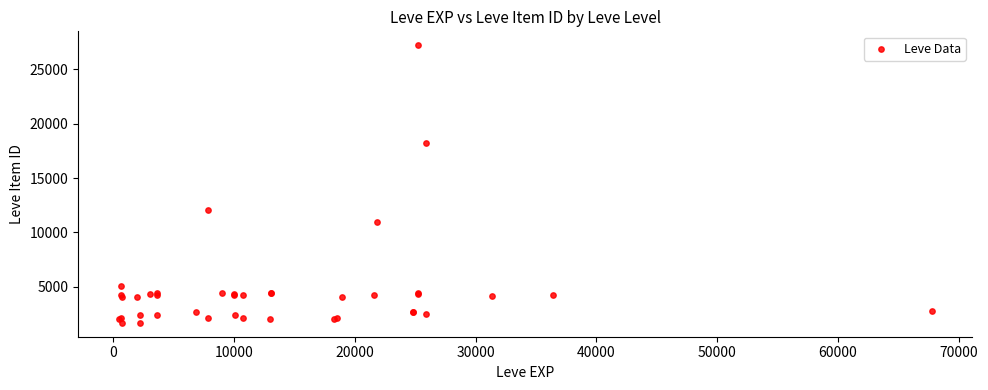

What Y value in the scatter plot is closest to 14448?

12018